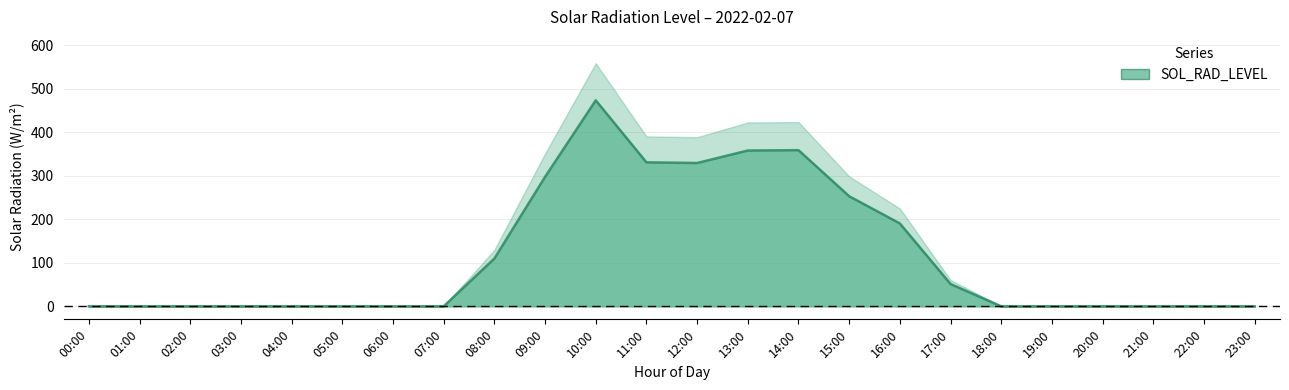

The chart shows a value of 153.1 at 08:00. True or false?

False